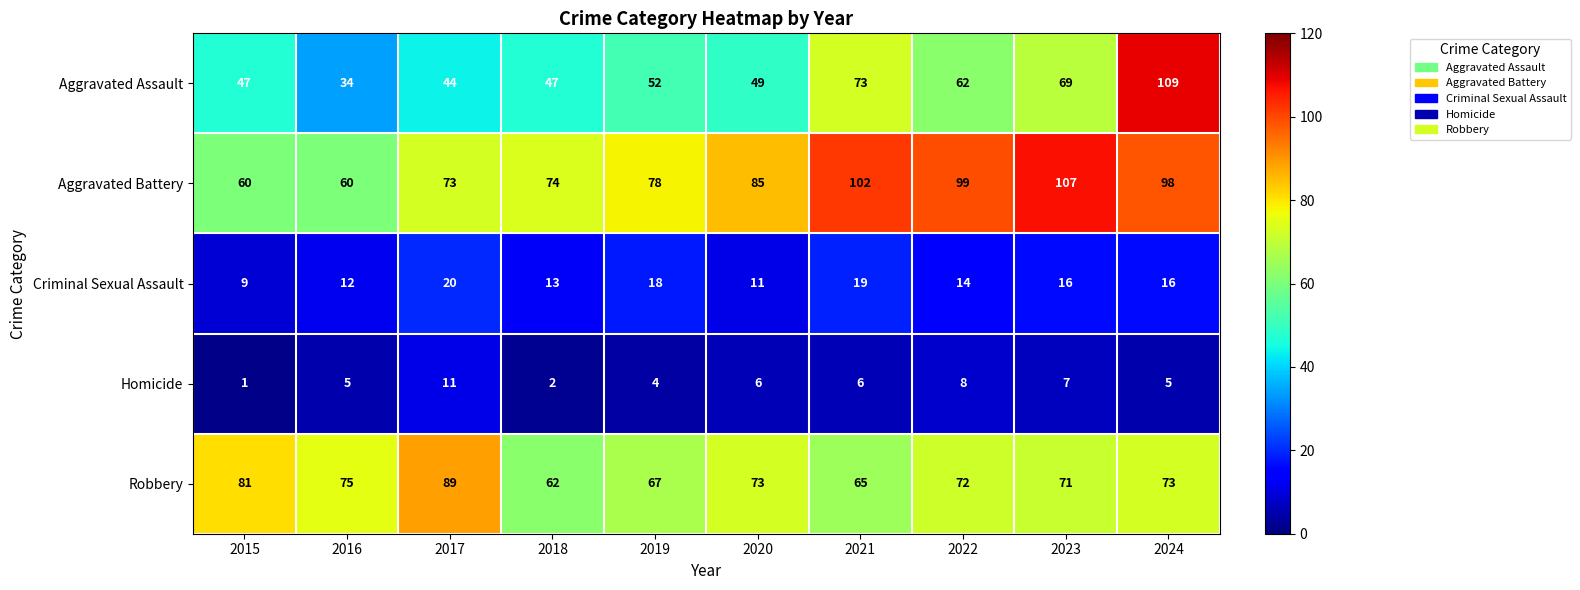

At how many categories does at least one series exceed 35?

10